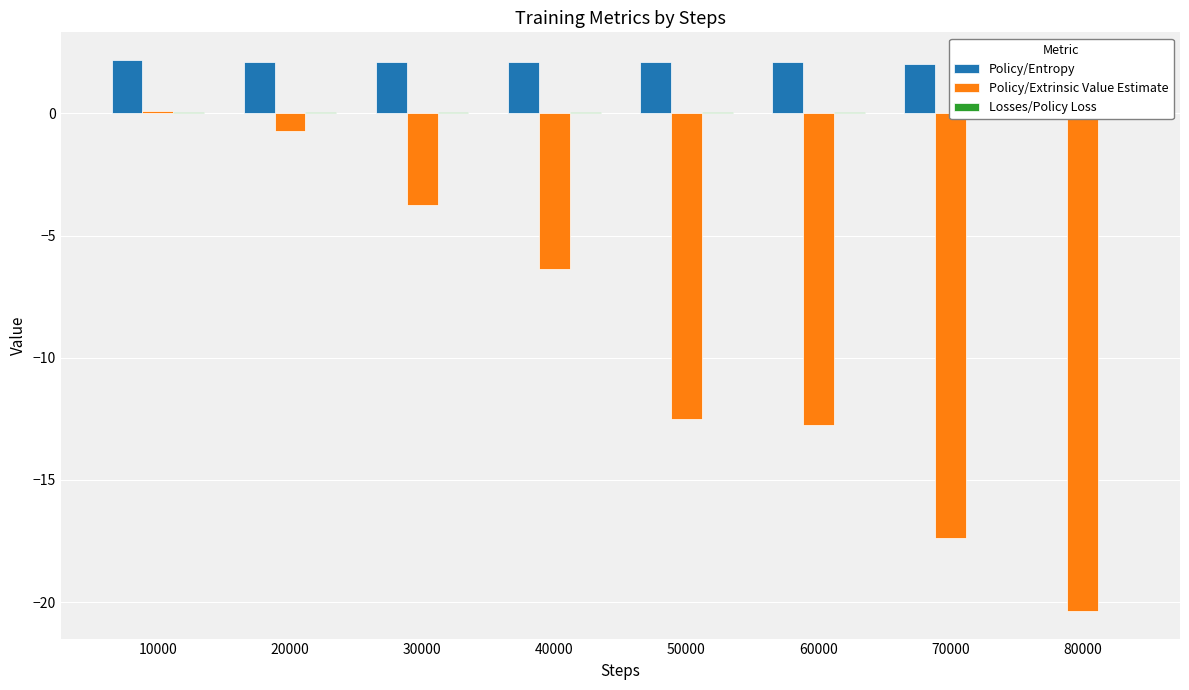

What is the value of the Policy/Extrinsic Value Estimate bar at the 8th from the left?

-20.4